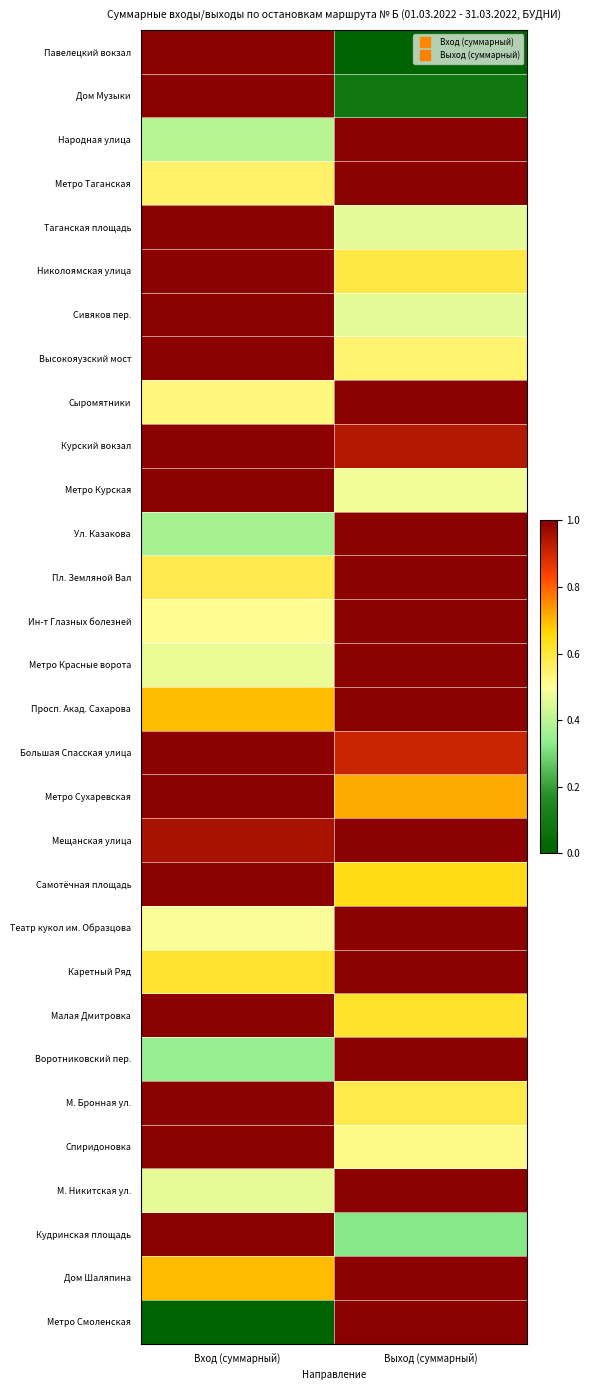

Reading left to right, list all the values displayed in this chart.

Павелецкий вокзал: Вход (суммарный)=1.0	Выход (суммарный)=0.0
Дом Музыки: Вход (суммарный)=1.0	Выход (суммарный)=0.1
Народная улица: Вход (суммарный)=0.4	Выход (суммарный)=1.0
Метро Таганская: Вход (суммарный)=0.6	Выход (суммарный)=1.0
Таганская площадь: Вход (суммарный)=1.0	Выход (суммарный)=0.5
Николоямская улица: Вход (суммарный)=1.0	Выход (суммарный)=0.6
Сивяков пер.: Вход (суммарный)=1.0	Выход (суммарный)=0.5
Высокояузский мост: Вход (суммарный)=1.0	Выход (суммарный)=0.5
Сыромятники: Вход (суммарный)=0.5	Выход (суммарный)=1.0
Курский вокзал: Вход (суммарный)=1.0	Выход (суммарный)=0.9
Метро Курская: Вход (суммарный)=1.0	Выход (суммарный)=0.5
Ул. Казакова: Вход (суммарный)=0.4	Выход (суммарный)=1.0
Пл. Земляной Вал: Вход (суммарный)=0.6	Выход (суммарный)=1.0
Ин-т Глазных болезней: Вход (суммарный)=0.5	Выход (суммарный)=1.0
Метро Красные ворота: Вход (суммарный)=0.5	Выход (суммарный)=1.0
Просп. Акад. Сахарова: Вход (суммарный)=0.7	Выход (суммарный)=1.0
Большая Спасская улица: Вход (суммарный)=1.0	Выход (суммарный)=0.9
Метро Сухаревская: Вход (суммарный)=1.0	Выход (суммарный)=0.7
Мещанская улица: Вход (суммарный)=1.0	Выход (суммарный)=1.0
Самотёчная площадь: Вход (суммарный)=1.0	Выход (суммарный)=0.6
Театр кукол им. Образцова: Вход (суммарный)=0.5	Выход (суммарный)=1.0
Каретный Ряд: Вход (суммарный)=0.6	Выход (суммарный)=1.0
Малая Дмитровка: Вход (суммарный)=1.0	Выход (суммарный)=0.6
Воротниковский пер.: Вход (суммарный)=0.3	Выход (суммарный)=1.0
М. Бронная ул.: Вход (суммарный)=1.0	Выход (суммарный)=0.6
Спиридоновка: Вход (суммарный)=1.0	Выход (суммарный)=0.5
М. Никитская ул.: Вход (суммарный)=0.5	Выход (суммарный)=1.0
Кудринская площадь: Вход (суммарный)=1.0	Выход (суммарный)=0.3
Дом Шаляпина: Вход (суммарный)=0.7	Выход (суммарный)=1.0
Метро Смоленская: Вход (суммарный)=0.0	Выход (суммарный)=1.0